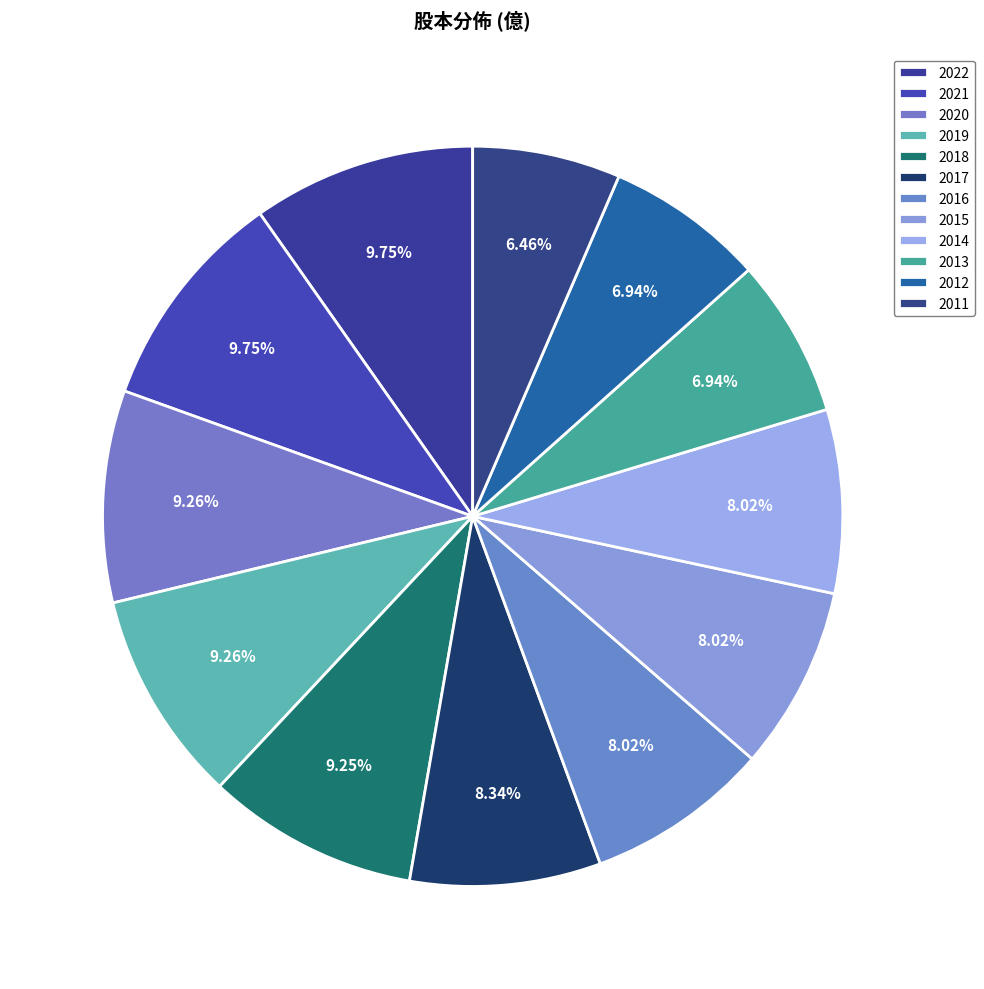

How many slices are in this pie chart?

12